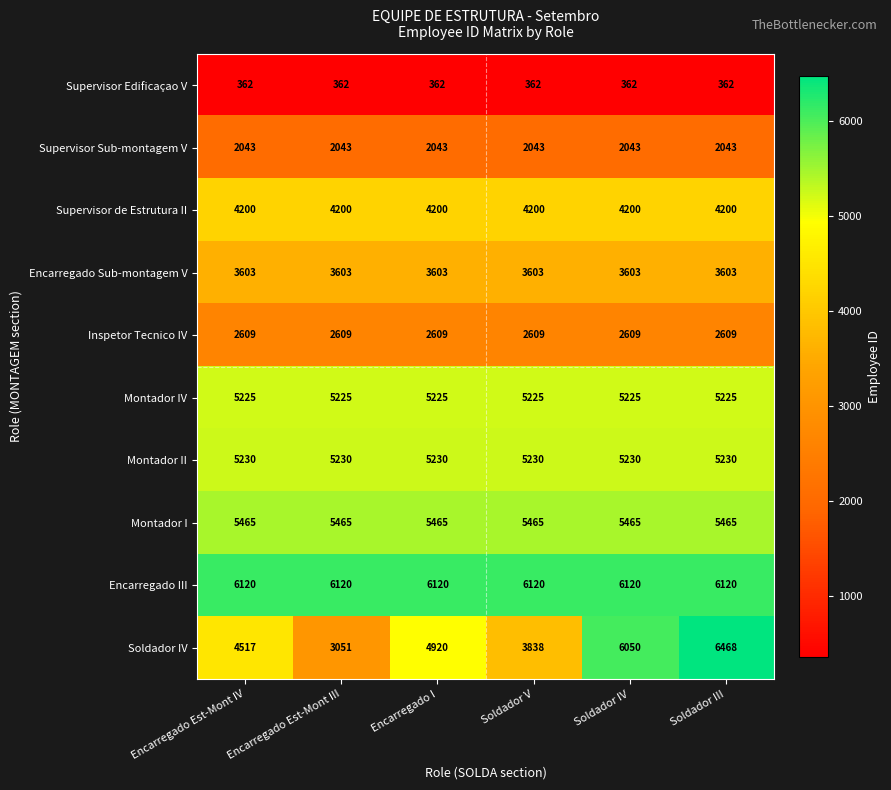

What is the difference between the highest and lowest values at Encarregado I?

5758